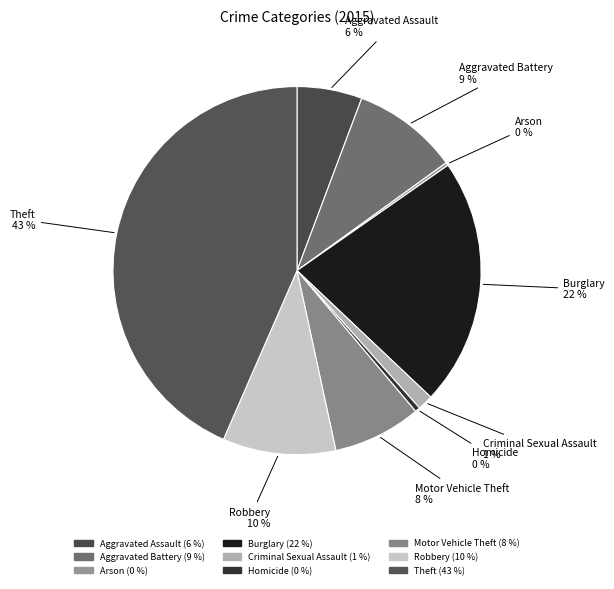

The Criminal Sexual Assault slice represents 1% of the pie. True or false?

True